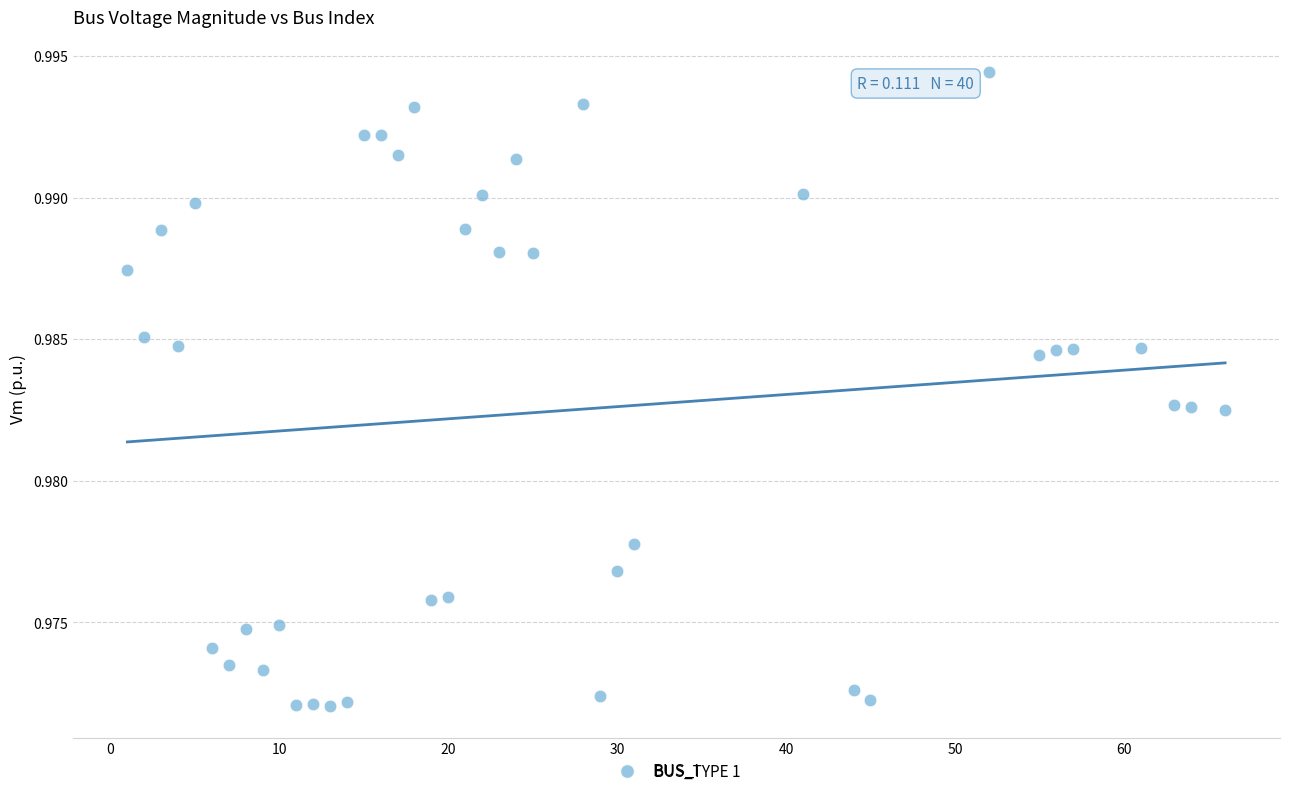

What is the range of X values (max minus min)?

65.0